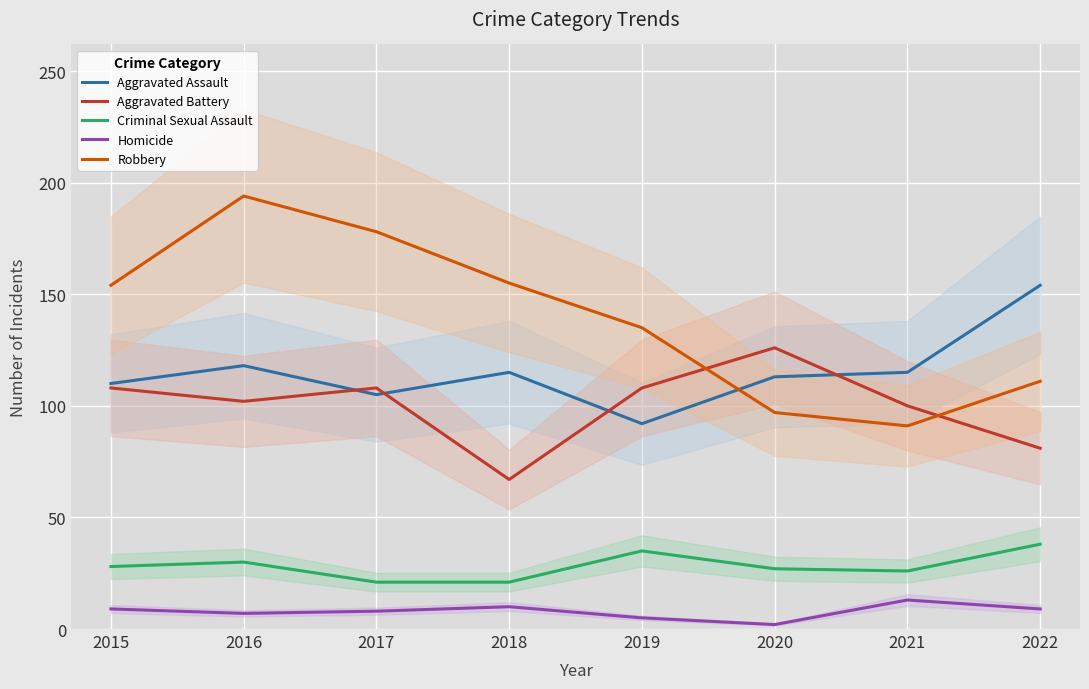

How many series are shown in this chart?

5